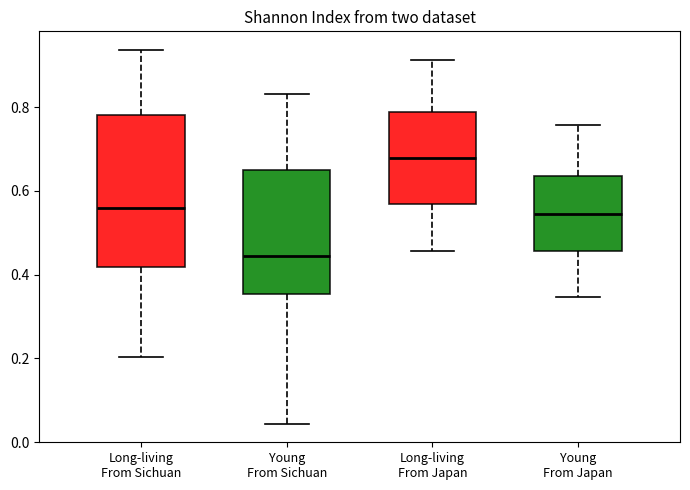

Comparing the boxes themselves (not the whiskers), which one is the tallest?

Long-living From Sichuan